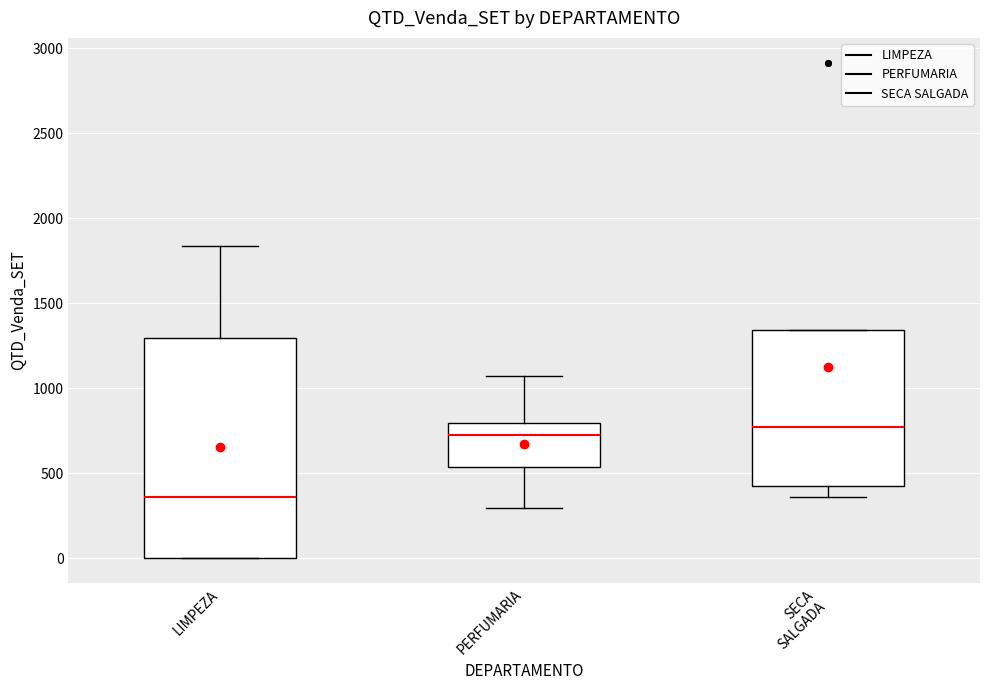

Reading left to right, transcribe this box plot: for each box, give where its median line is, the range the box spans, and where its two whiskers end, as read against the y-axis. The values are not printed on the chart, so give them approximately, as read against the axis.

LIMPEZA: median 350, box 0 to 1300, whiskers 0 to 1850
PERFUMARIA: median 750, box 550 to 800, whiskers 300 to 1050
SECA SALGADA: median 800, box 450 to 1350, whiskers 350 to 1350